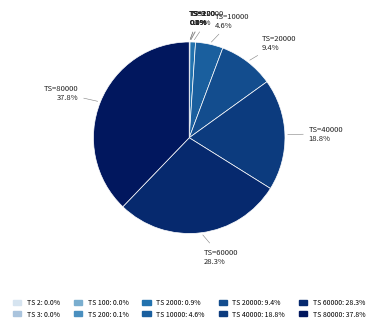

To the nearest percent, what is the average slice percentage?

10%